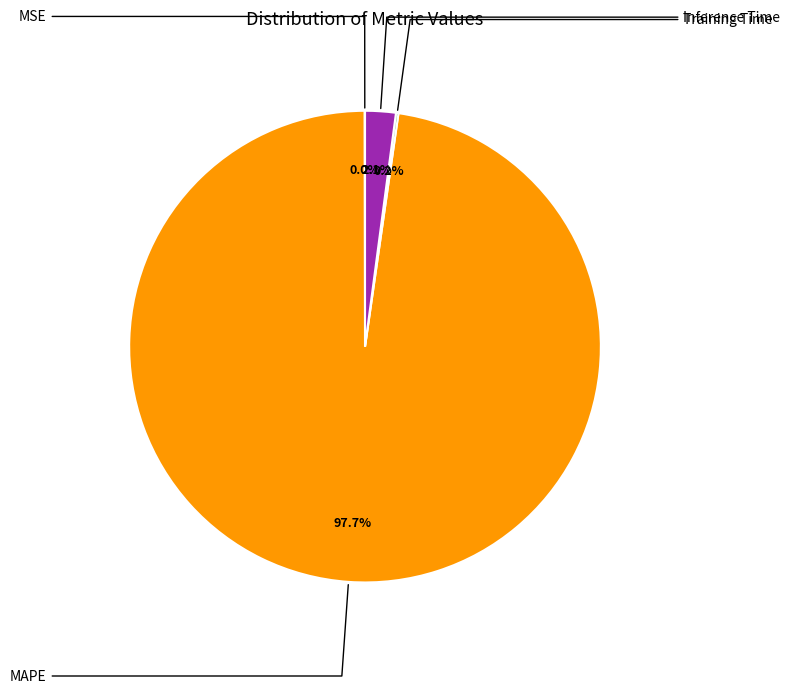

What percentage is NOT represented by Training Time?

99.8%